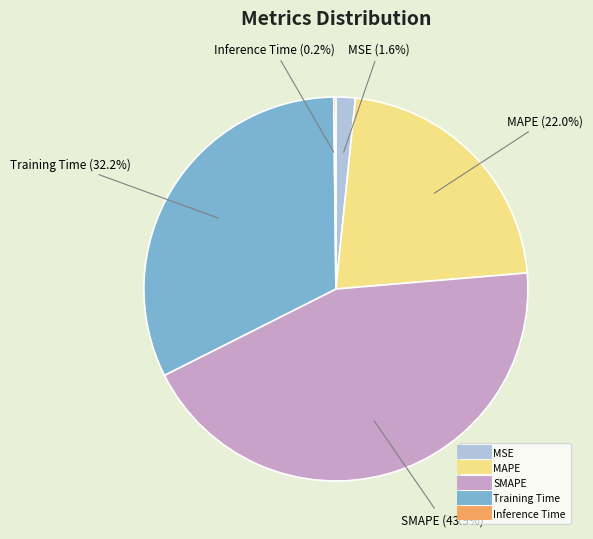

Combined, do MSE and SMAPE account for over 50%?

No